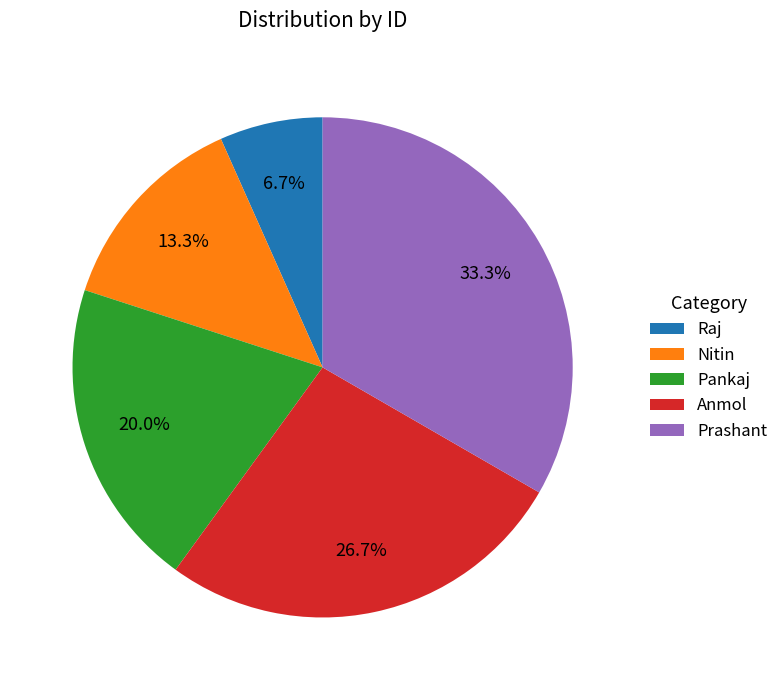

The Pankaj slice represents 20% of the pie. True or false?

True